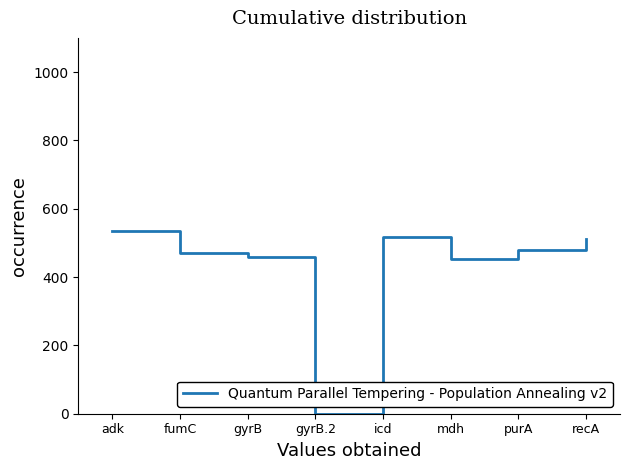

What is the sum of the values at gyrB.2 and fumC?

469